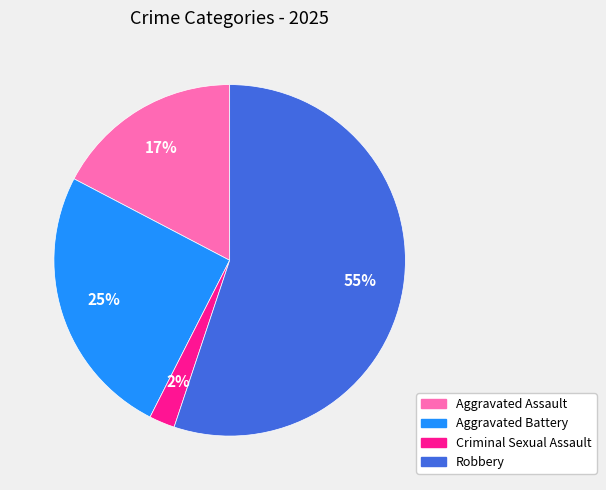

Which category has the smallest portion of the pie?

Criminal Sexual Assault